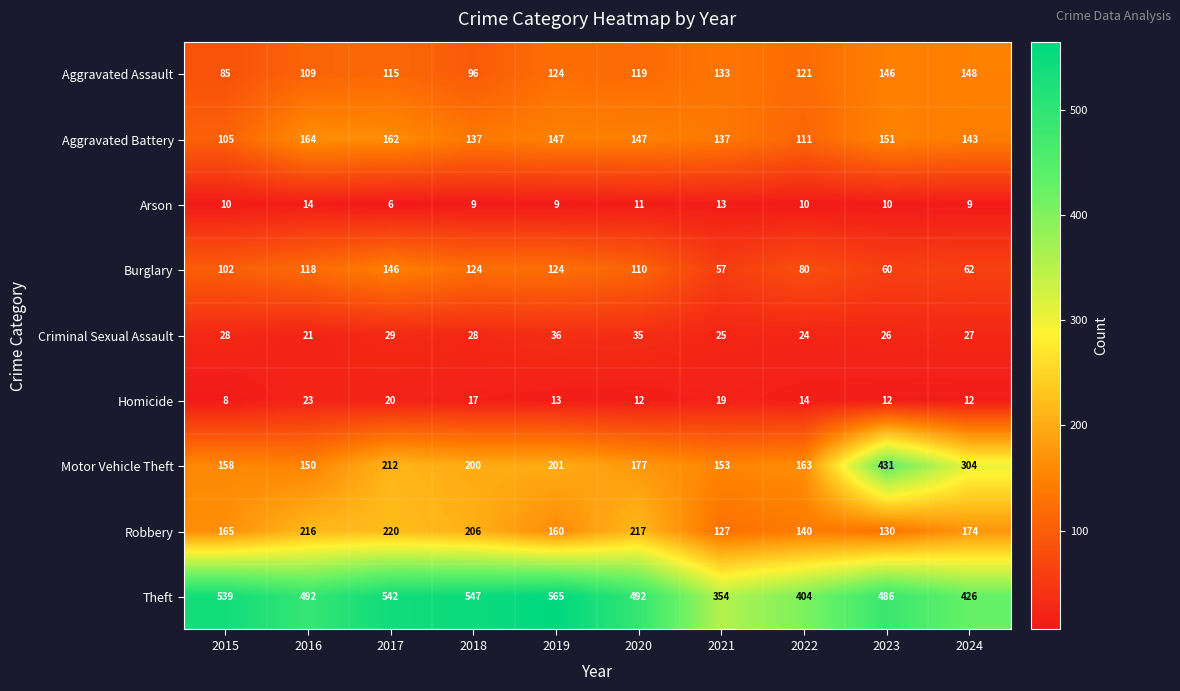

Rank the series by their maximum value, from highest to lowest.

Theft, Motor Vehicle Theft, Robbery, Aggravated Battery, Aggravated Assault, Burglary, Criminal Sexual Assault, Homicide, Arson